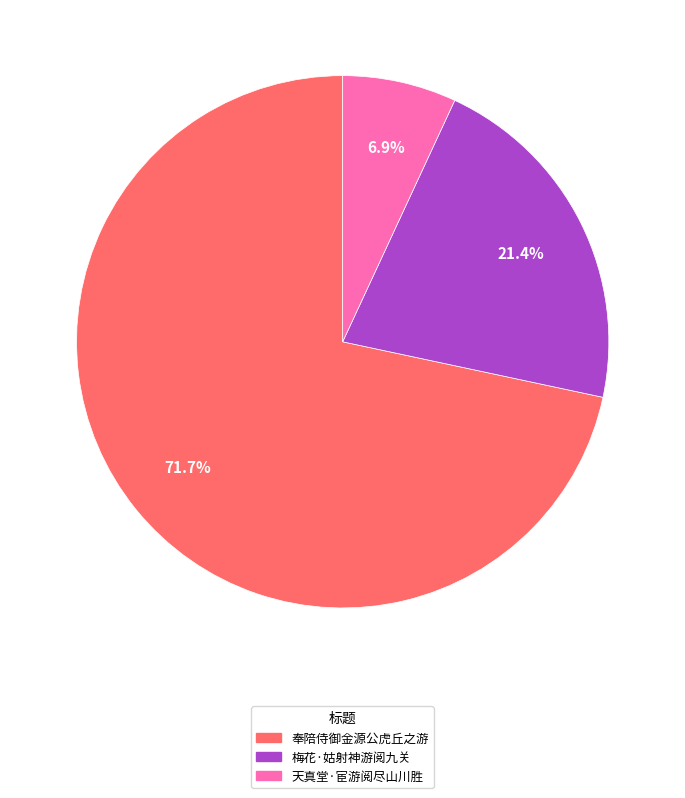

Combined, what portion of the pie is 奉陪侍御金源公虎丘之游 and 梅花·姑射神游阅九关?

93.1%